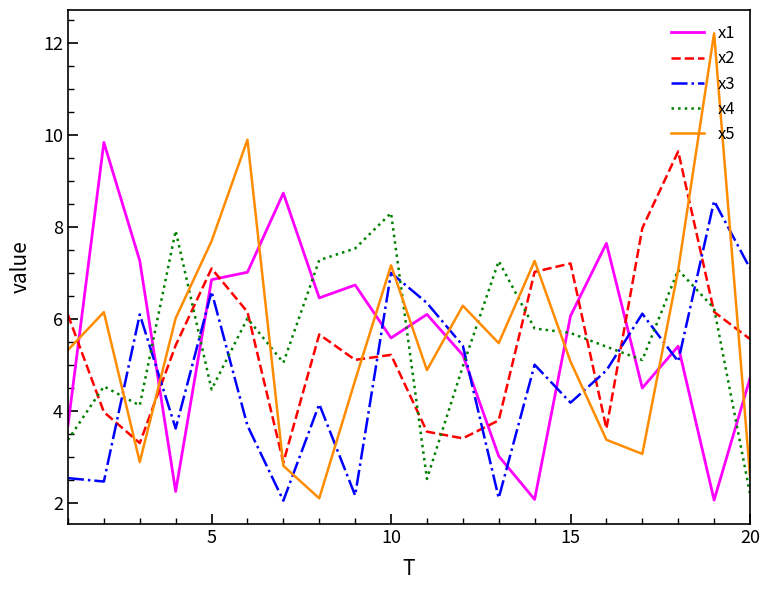

True or false: x2 and x3 intersect in this chart.

True